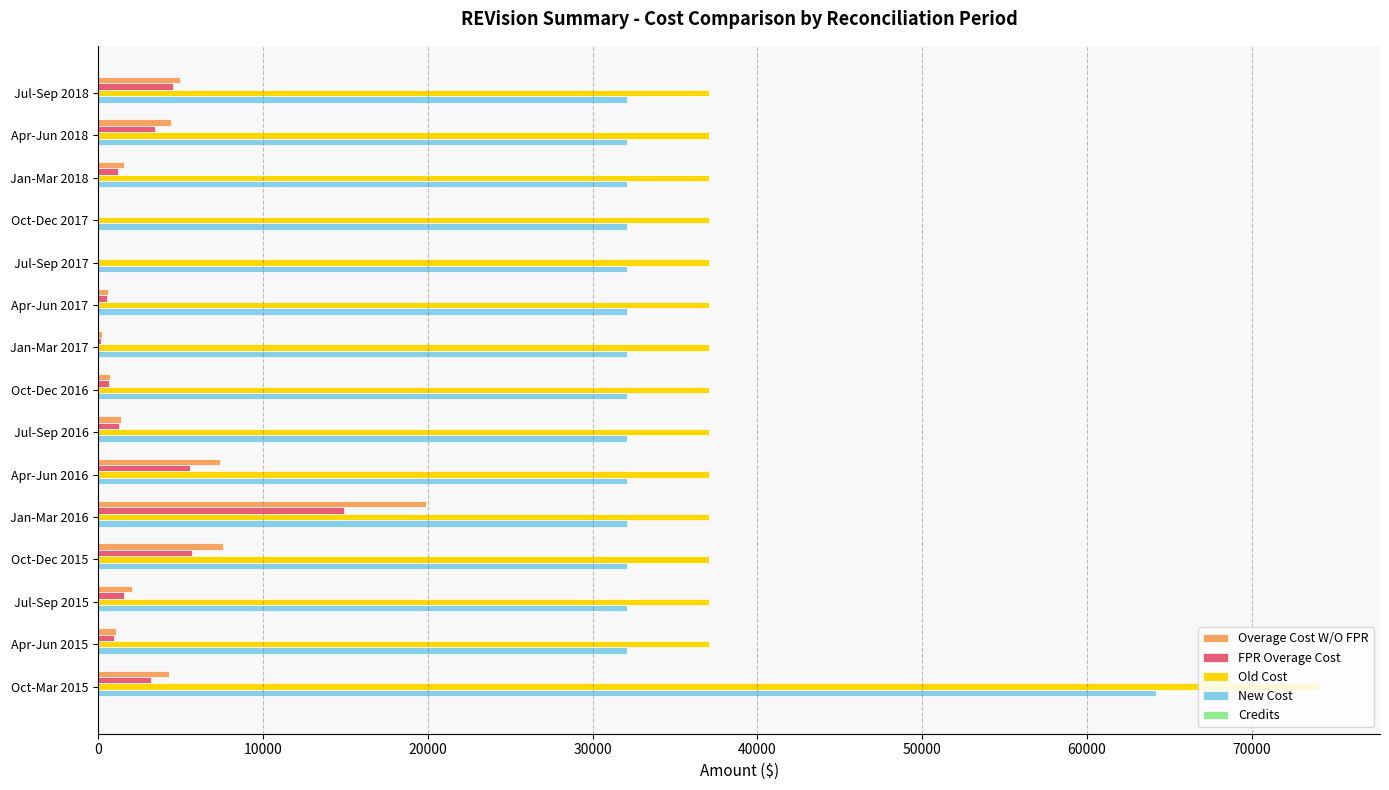

What is the maximum value shown in the chart?

74082.0